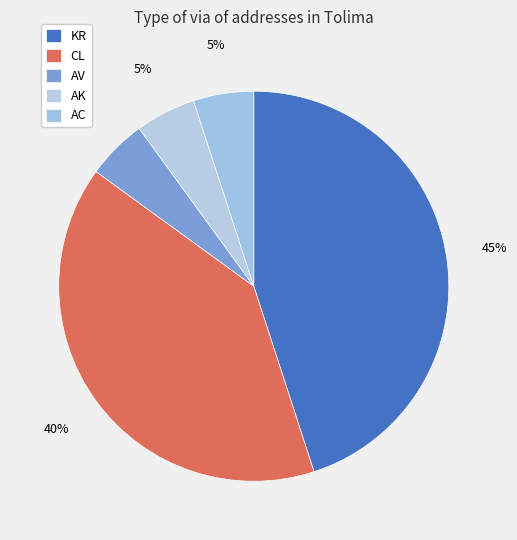

Count the number of slices in the pie.

5